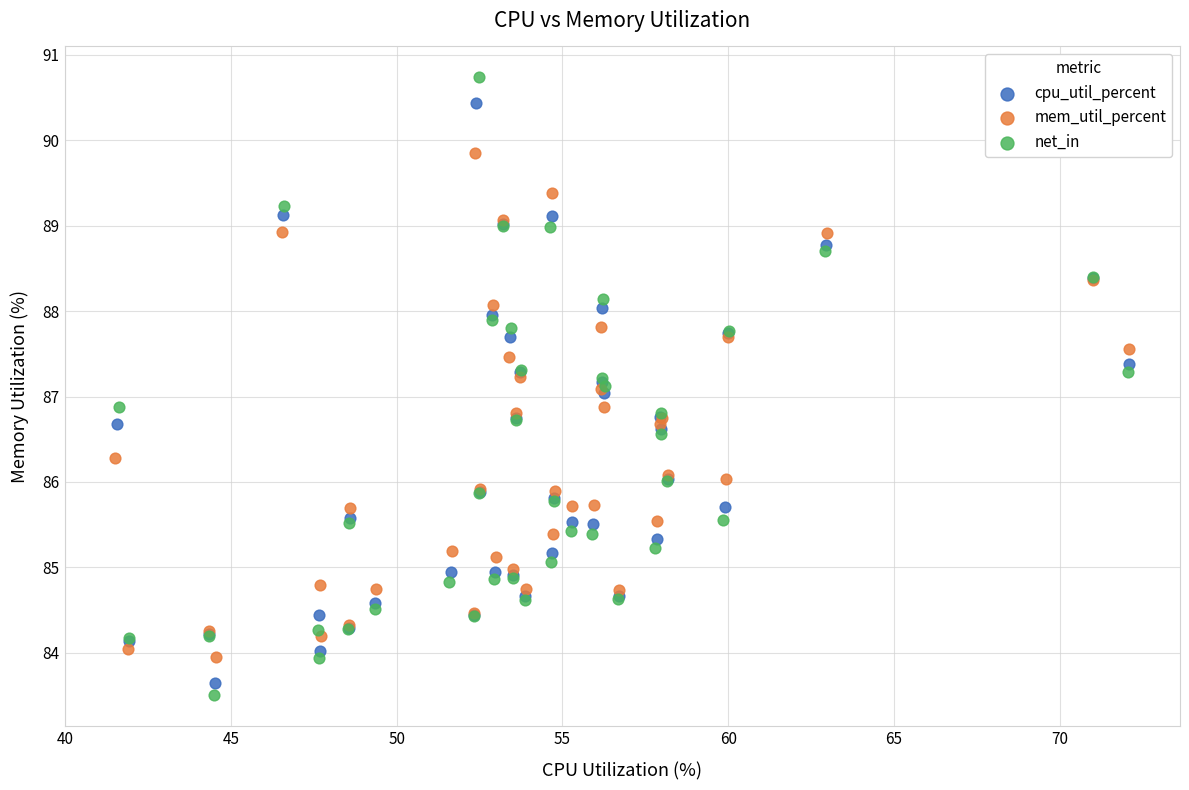

What are all the series names shown in the legend?

cpu_util_percent, mem_util_percent, net_in